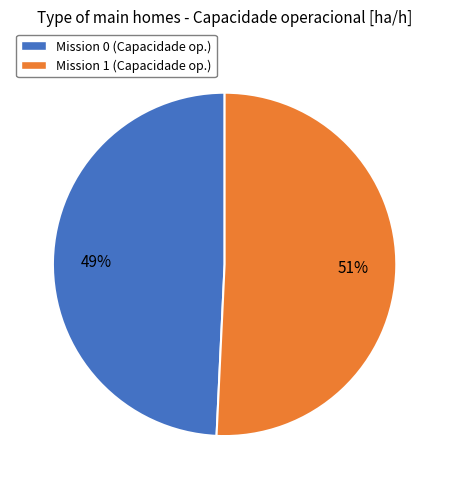

To the nearest percent, what is the average slice percentage?

50%